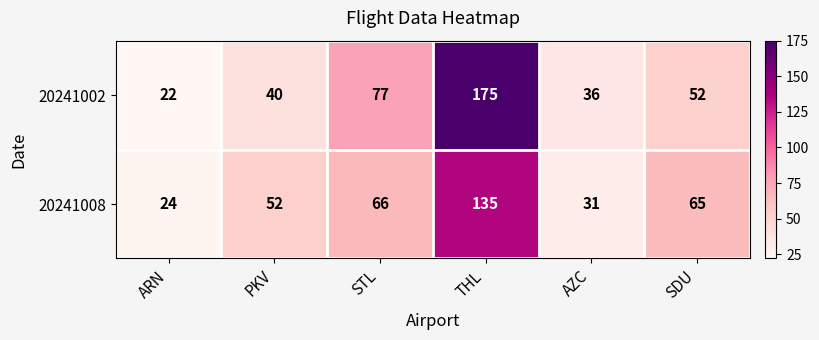

At which label is 20241008 closest to 79?

STL